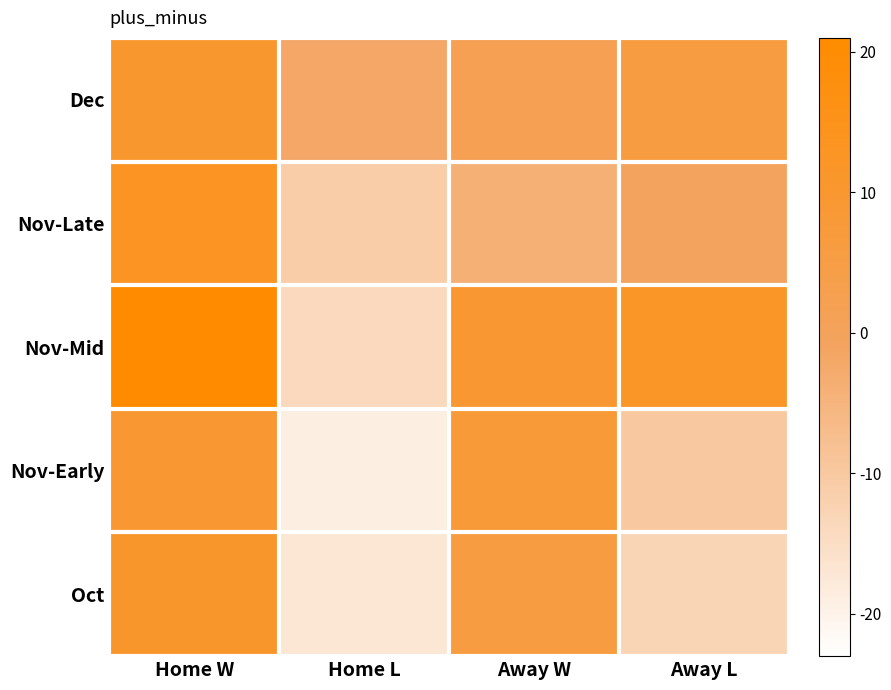

Rank the series by their maximum value, from highest to lowest.

Nov-Mid, Nov-Late, Oct, Dec, Nov-Early